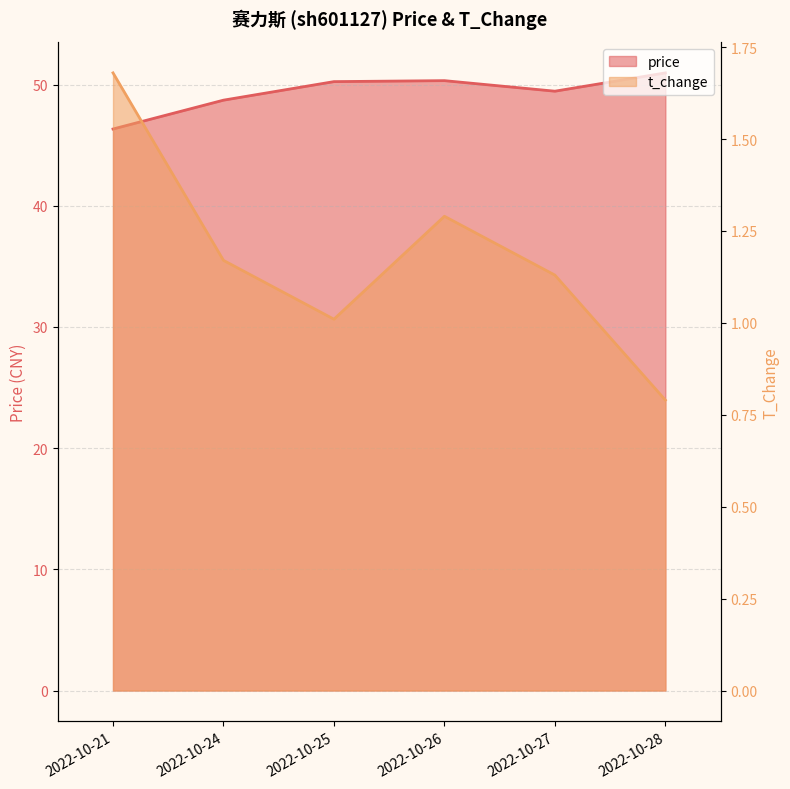

How many series are shown in this chart?

2